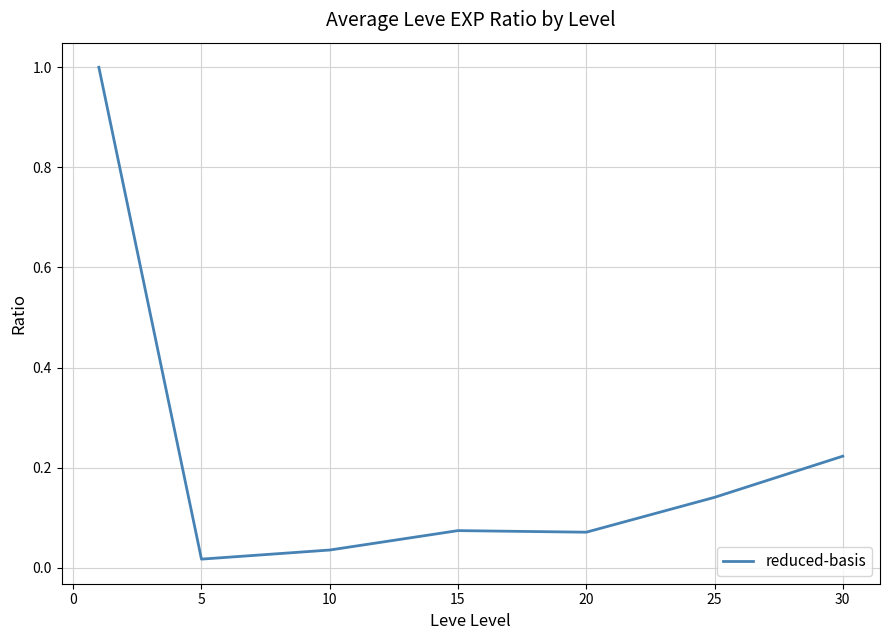

What is the greatest value displayed?

1.0